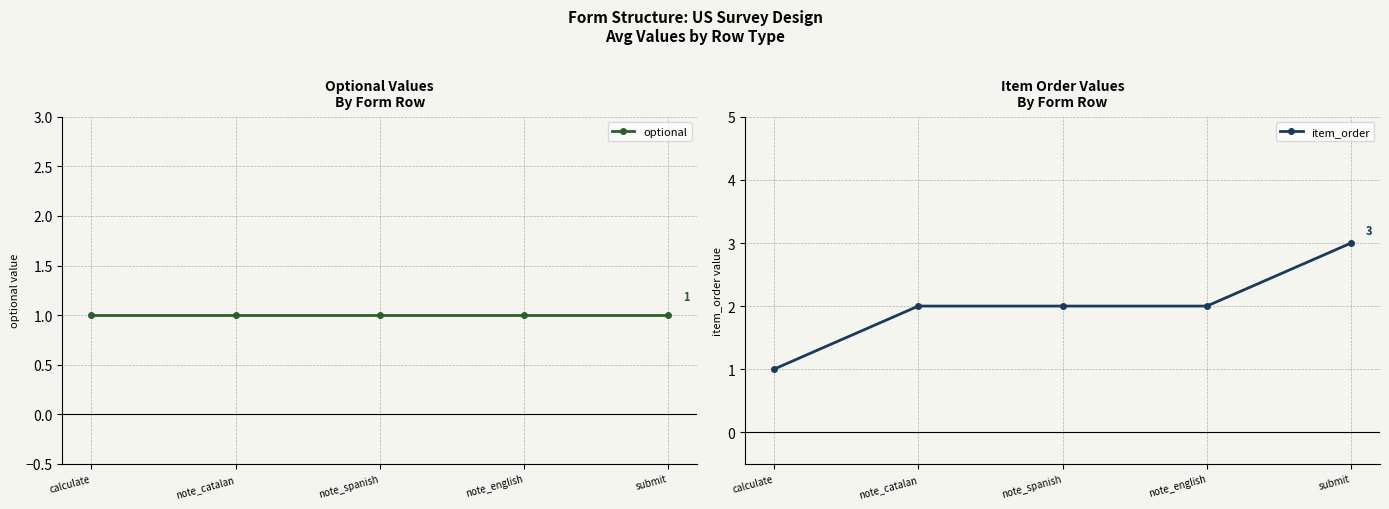

The optional series shows 1 at submit. True or false?

True